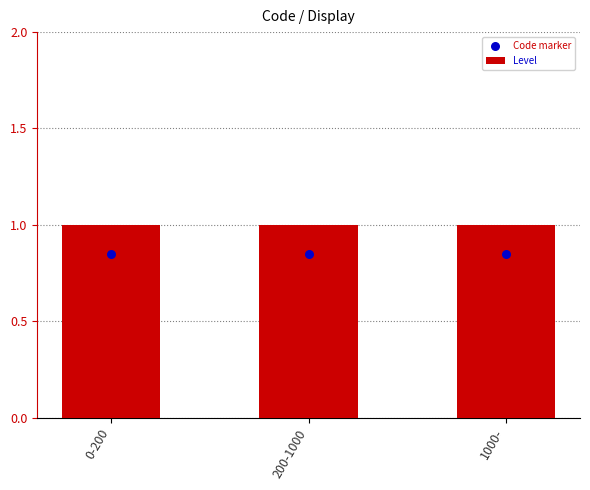

What are all the series names shown in the legend?

Level, Code marker